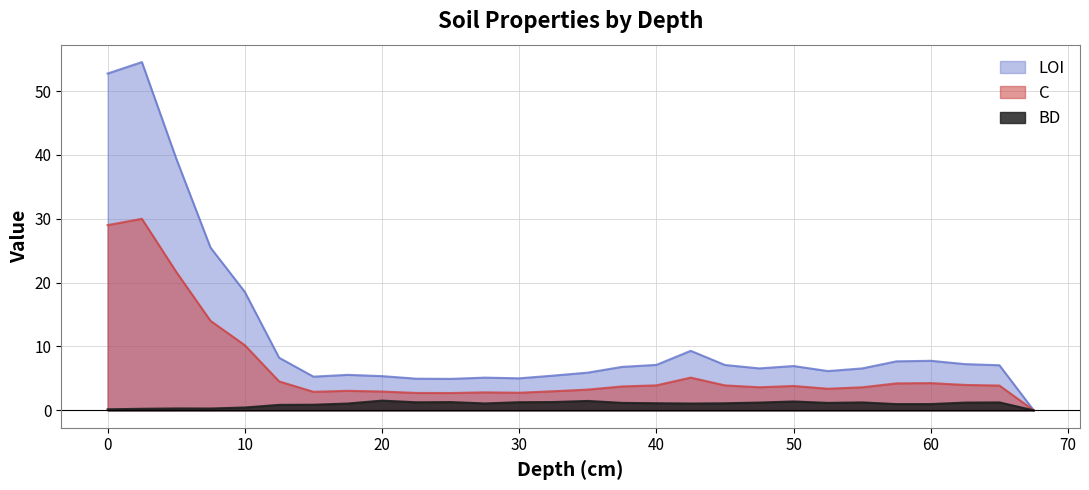

True or false: LOI and C cross at least once.

False